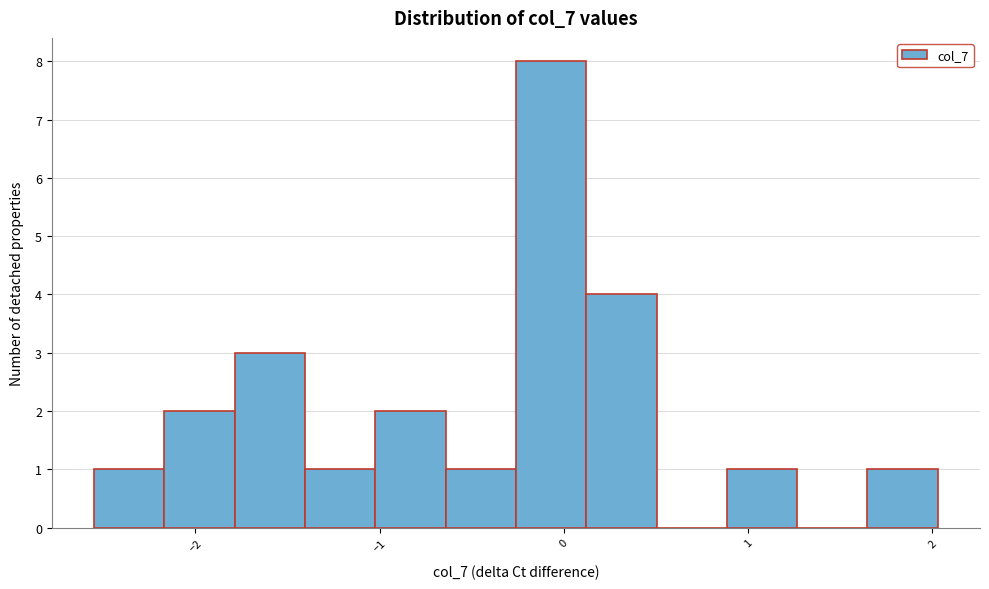

Read against the x-axis, roughly where is the centre of the tallest bar?

-0.1